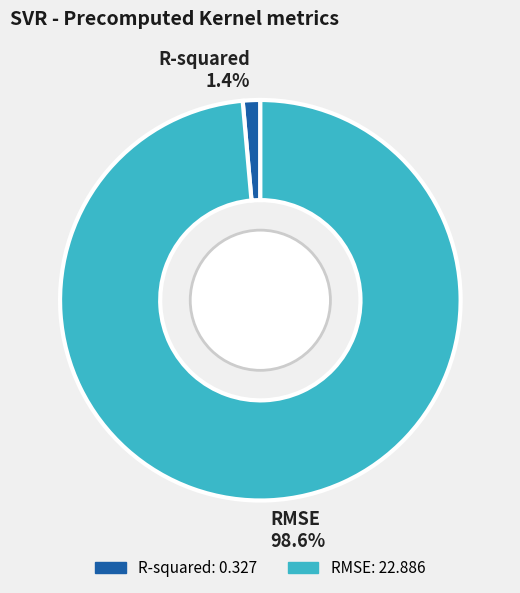

Rank the categories by value from lowest to highest.

R-squared, RMSE